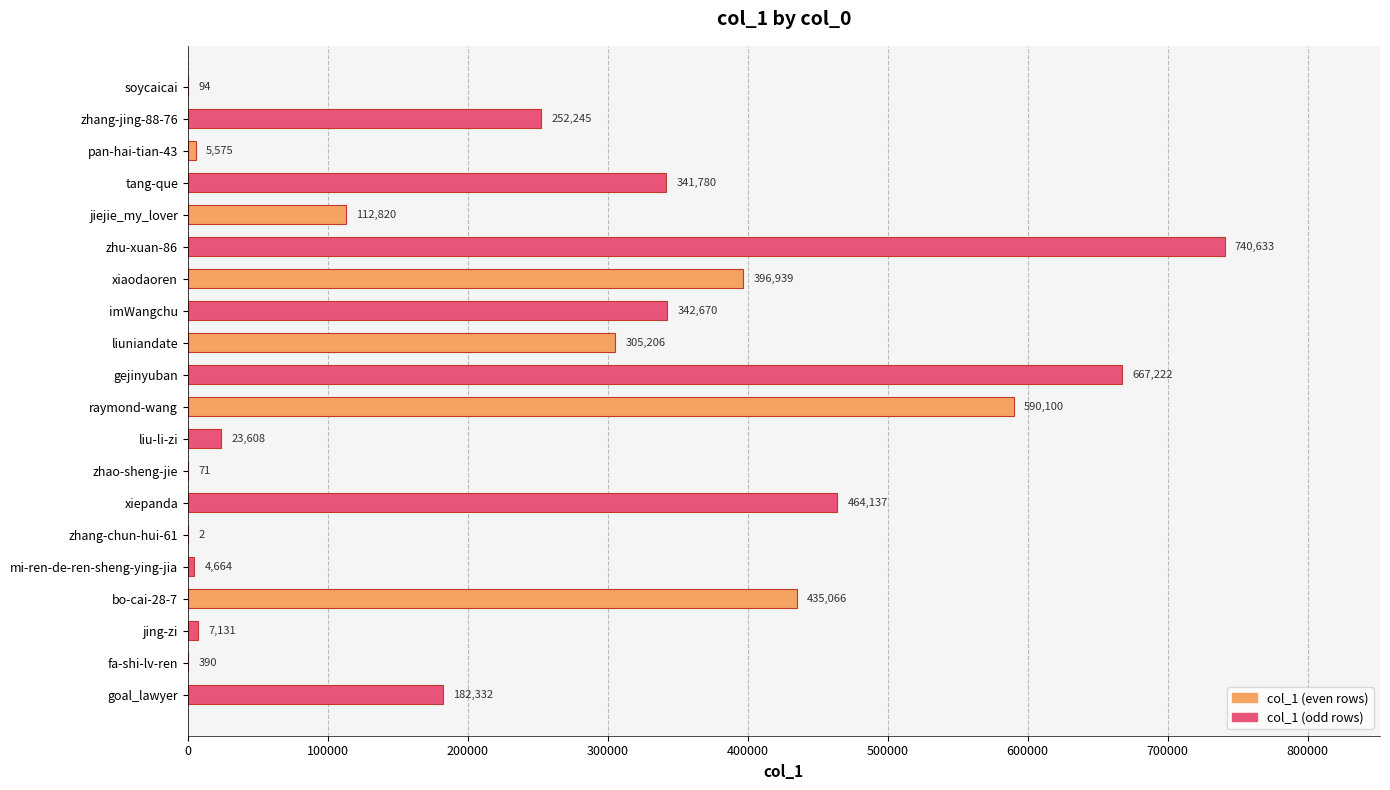

At which label is the value closest to 370317?

xiaodaoren